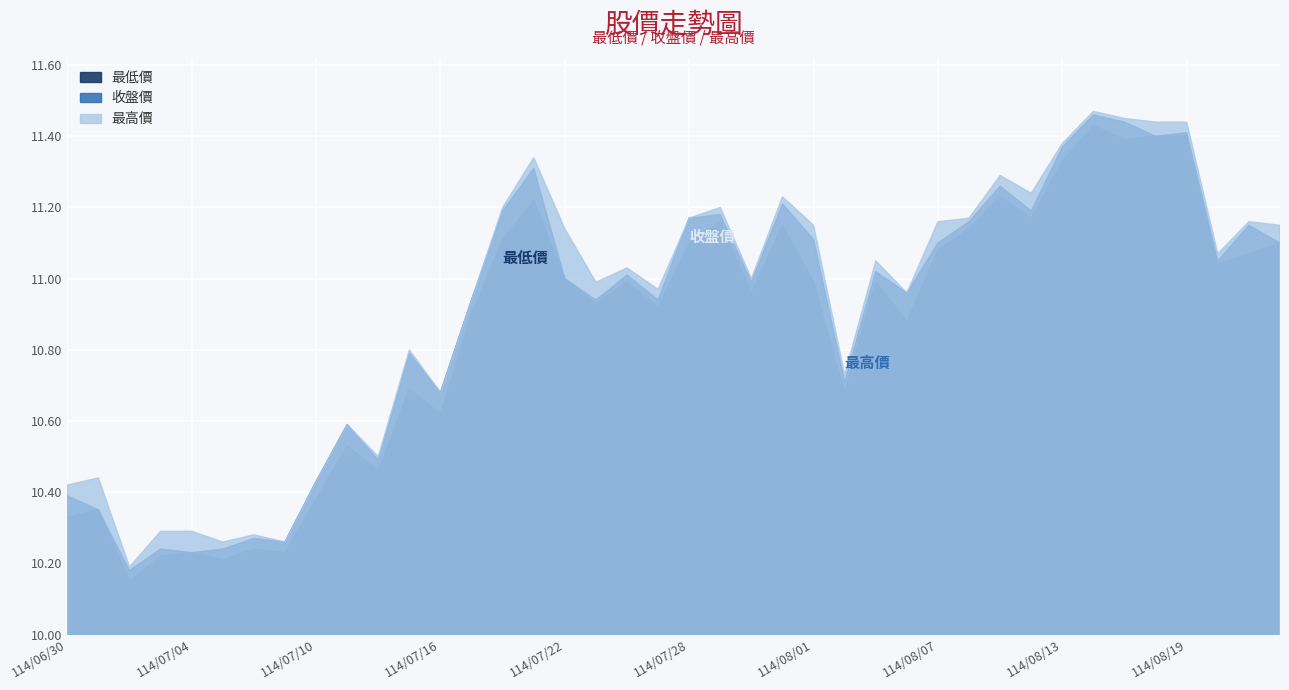

In 最低價, how many points are lower than both neighbors (excluding endpoints)?

13